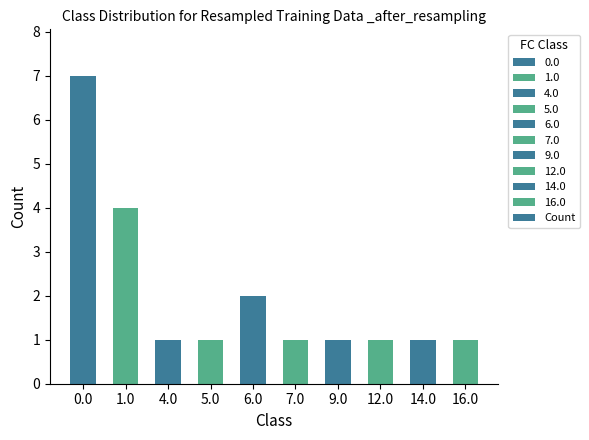

What is the change in value from 1.0 to 9.0?

-3